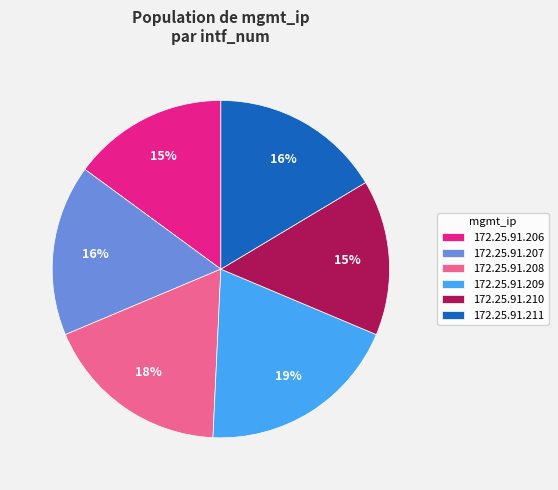

What is the largest slice in the pie chart?

172.25.91.209